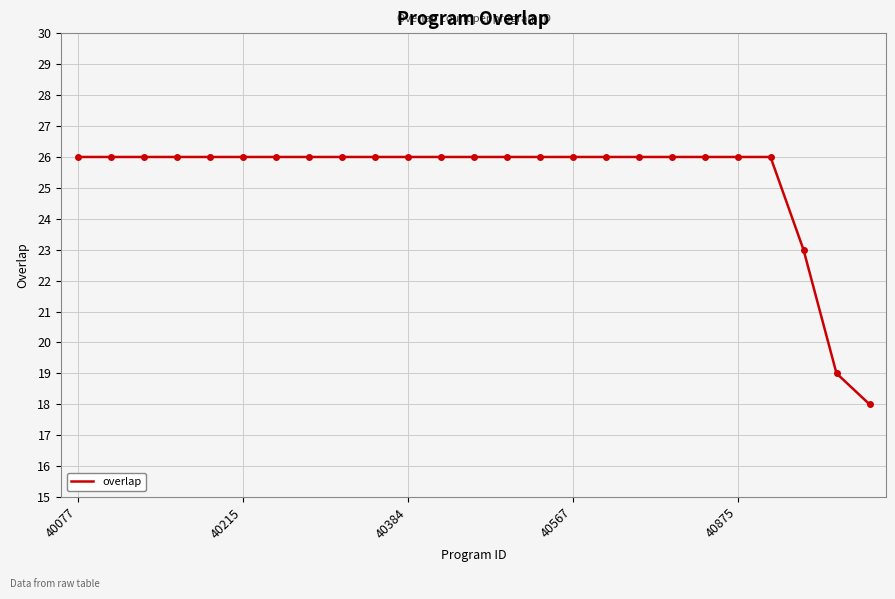

What is the greatest value displayed?

26